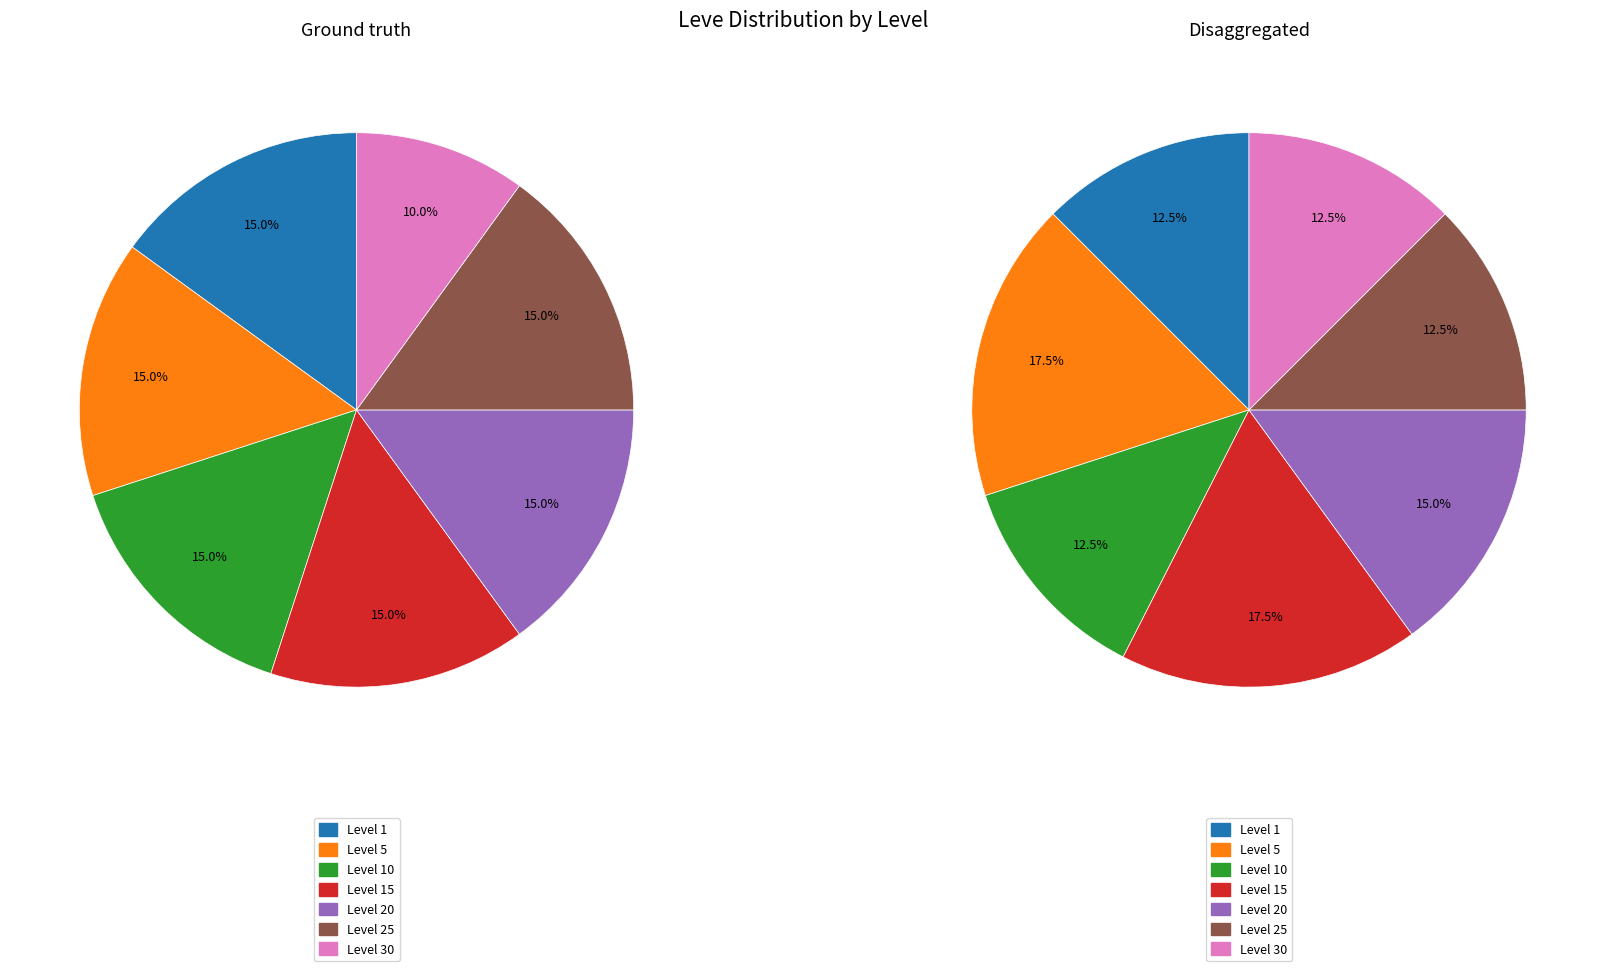

Does 31 account for over 50% of the chart?

No